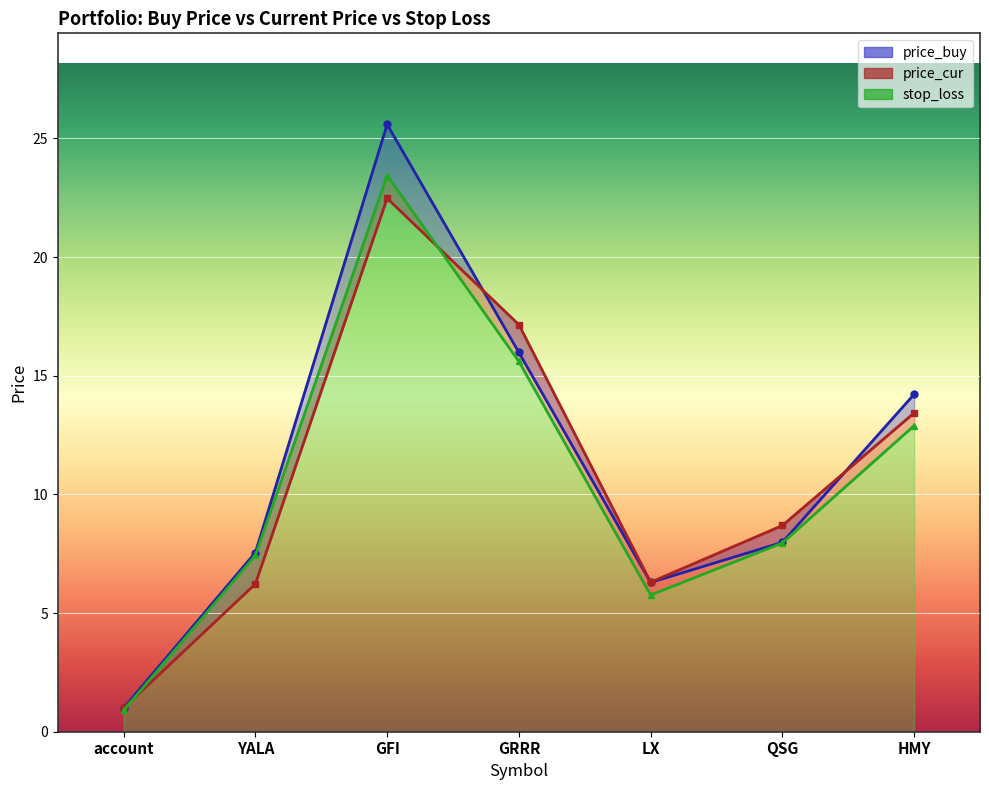

Between which two adjacent categories do price_cur and price_buy first intersect?

GFI and GRRR